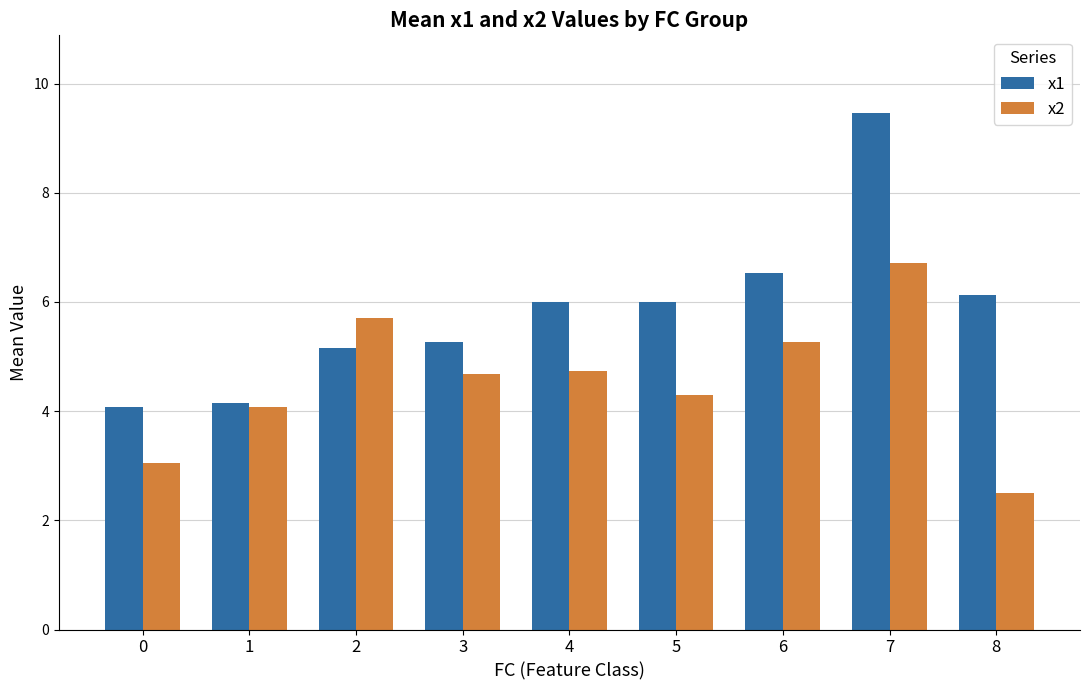

How many data points in x2 are above 4?

7